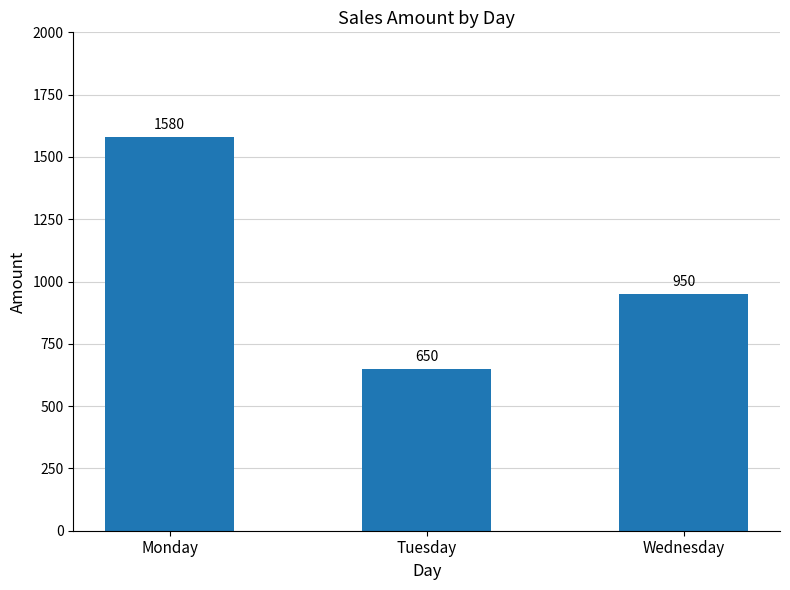

The value at Tuesday is 229. True or false?

False